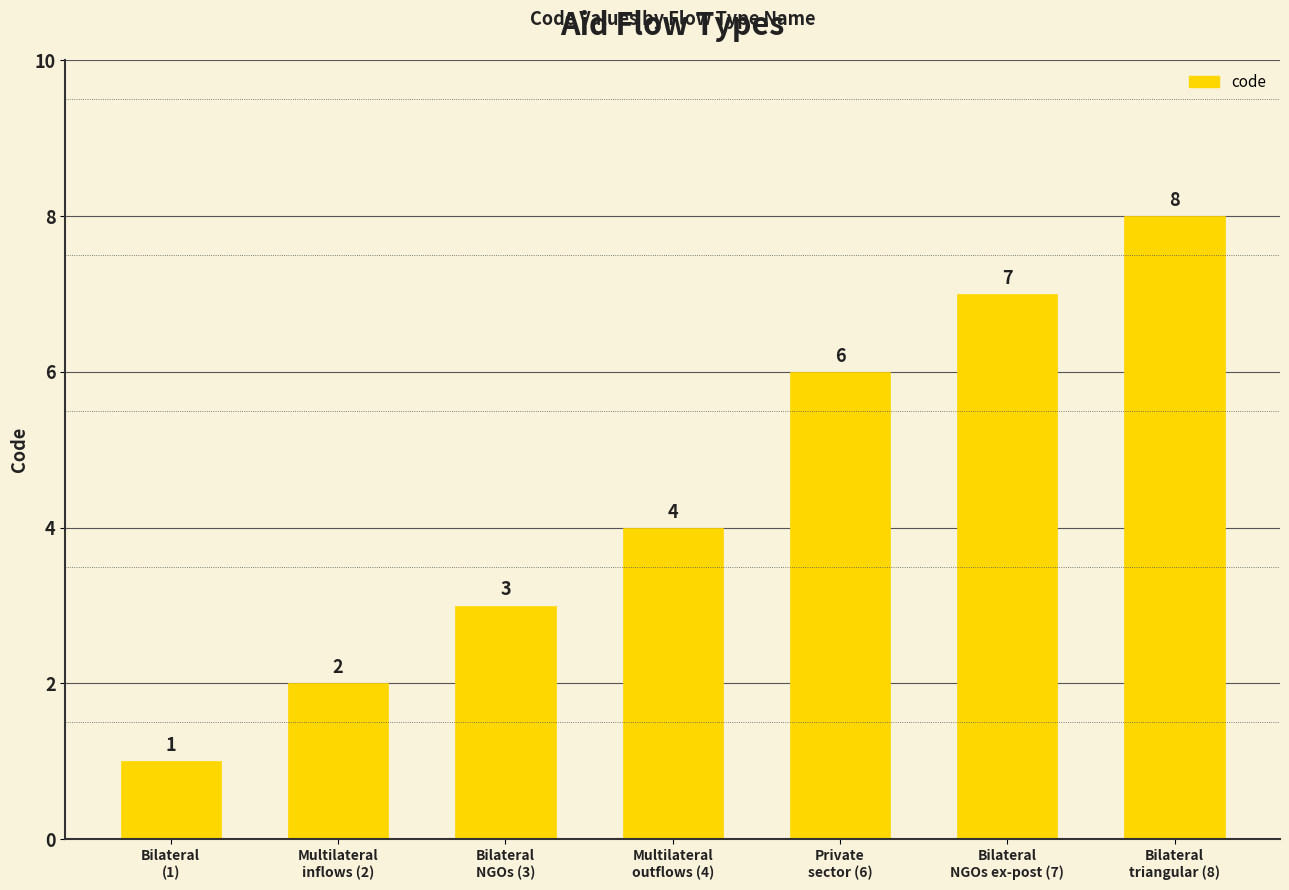

Read the value at Multilateral
outflows (4).

4